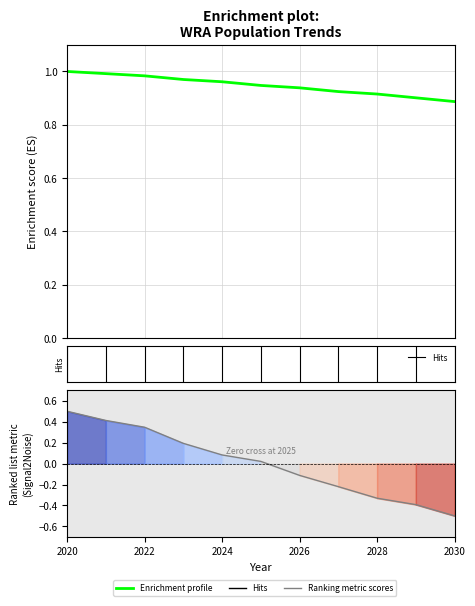

What is the maximum value for Enrichment profile?

1.0